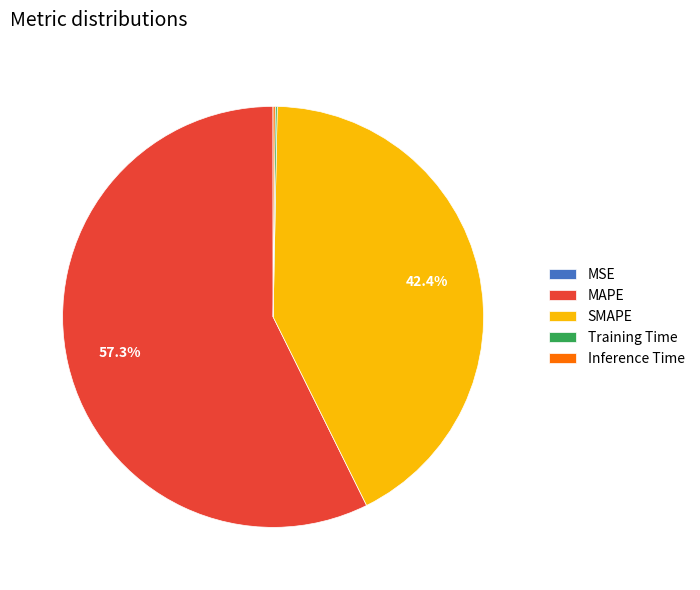

Is it true that SMAPE is 42% of the pie?

True